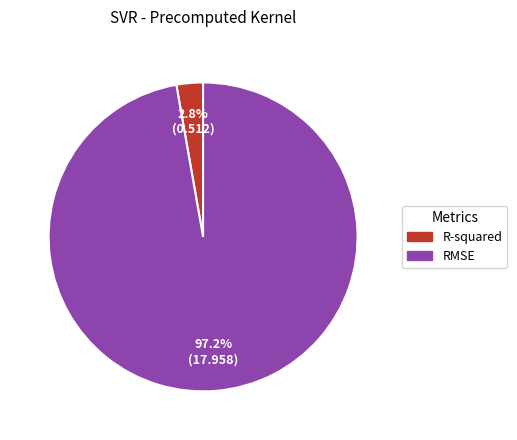

Rank the categories by value from highest to lowest.

RMSE, R-squared